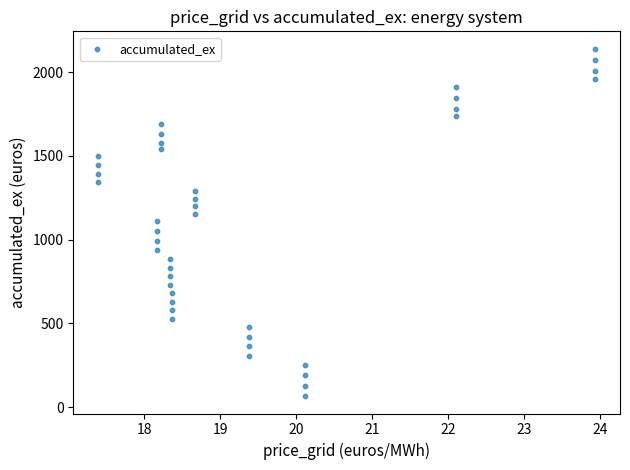

What is the range of Y values (max minus min)?

2075.5